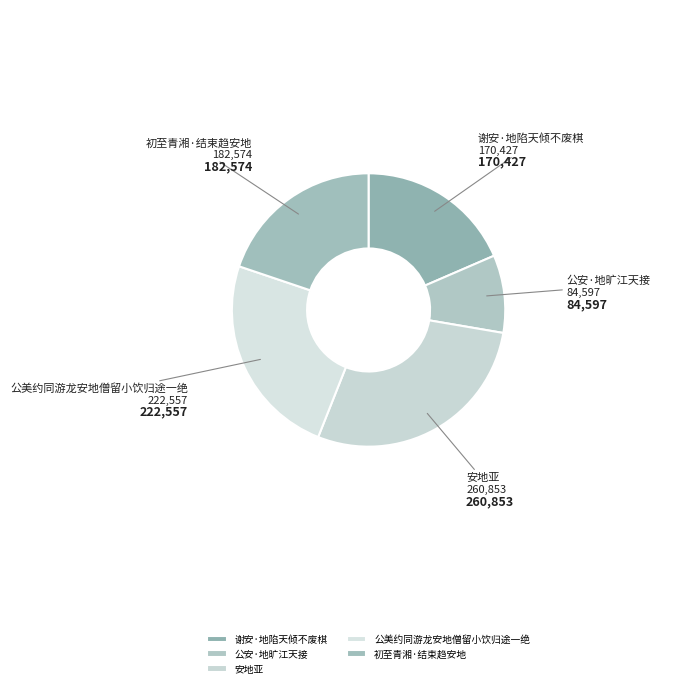

Which category has the biggest portion of the pie?

安地亚